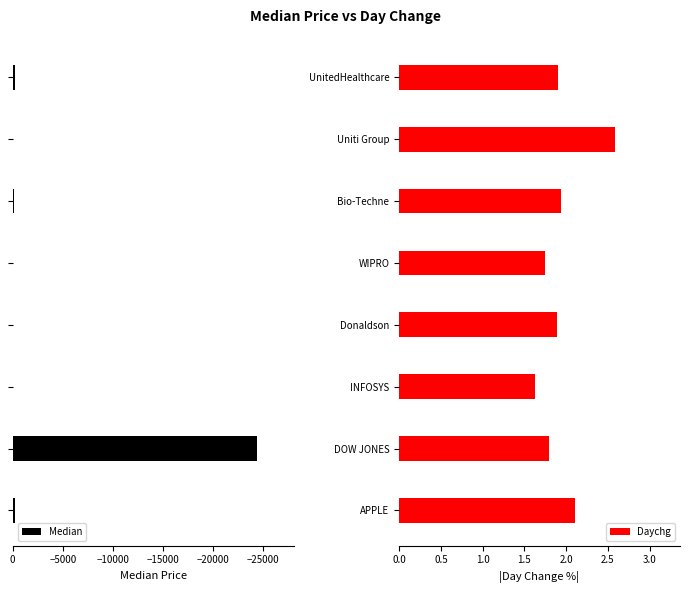

At which label is Daychg closest to 2?

Bio-Techne